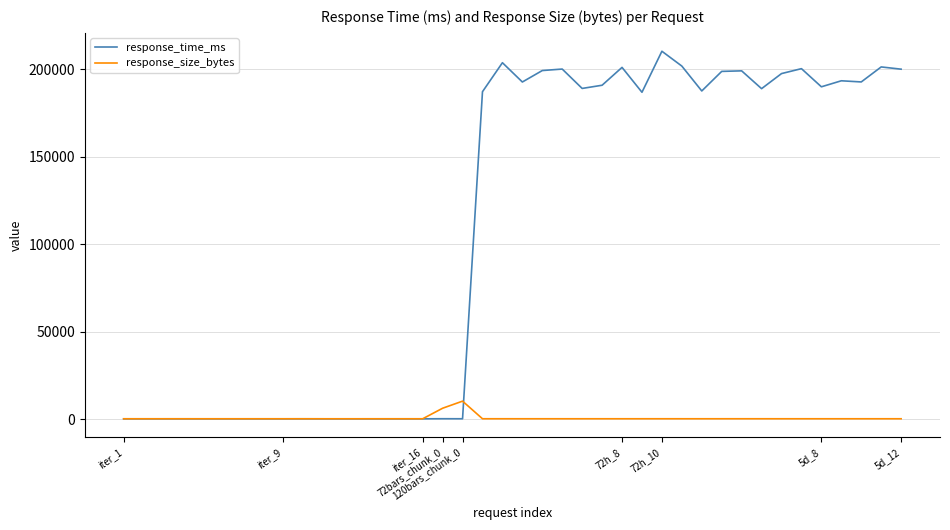

True or false: response_time_ms and response_size_bytes intersect in this chart.

True